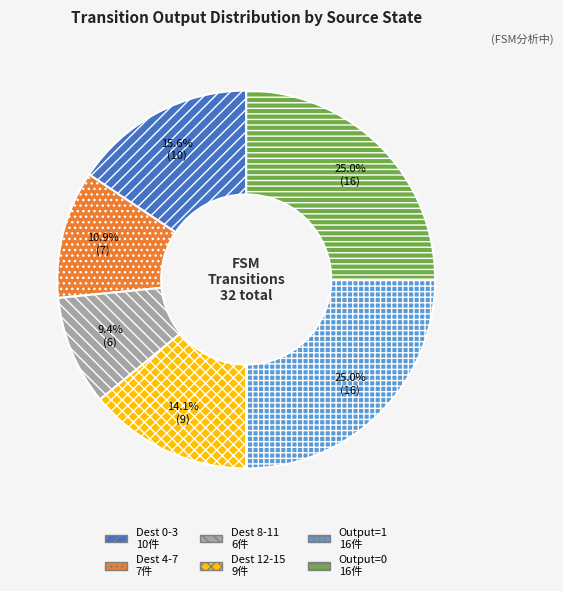

Is there any slice that represents more than half of the pie?

No